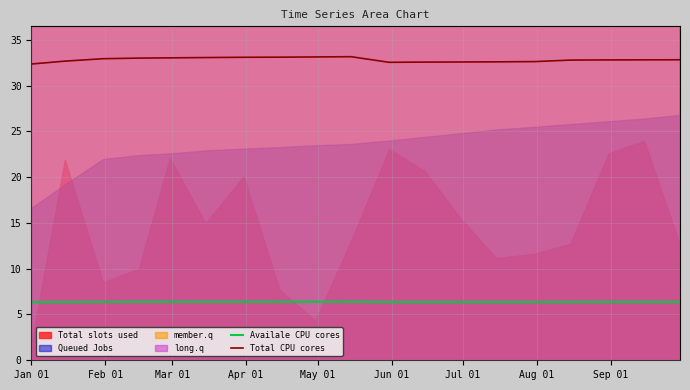

True or false: Total CPU cores and Availale CPU cores cross at least once.

False